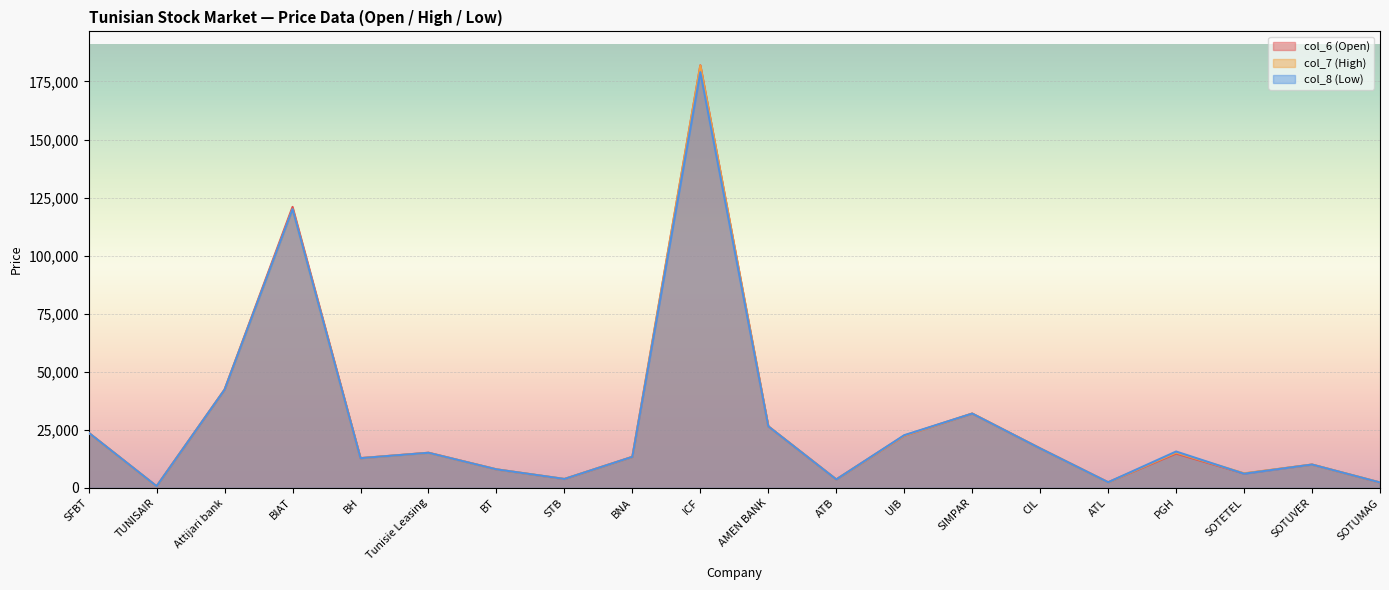

What is the maximum value for col_7 (High)?

181880